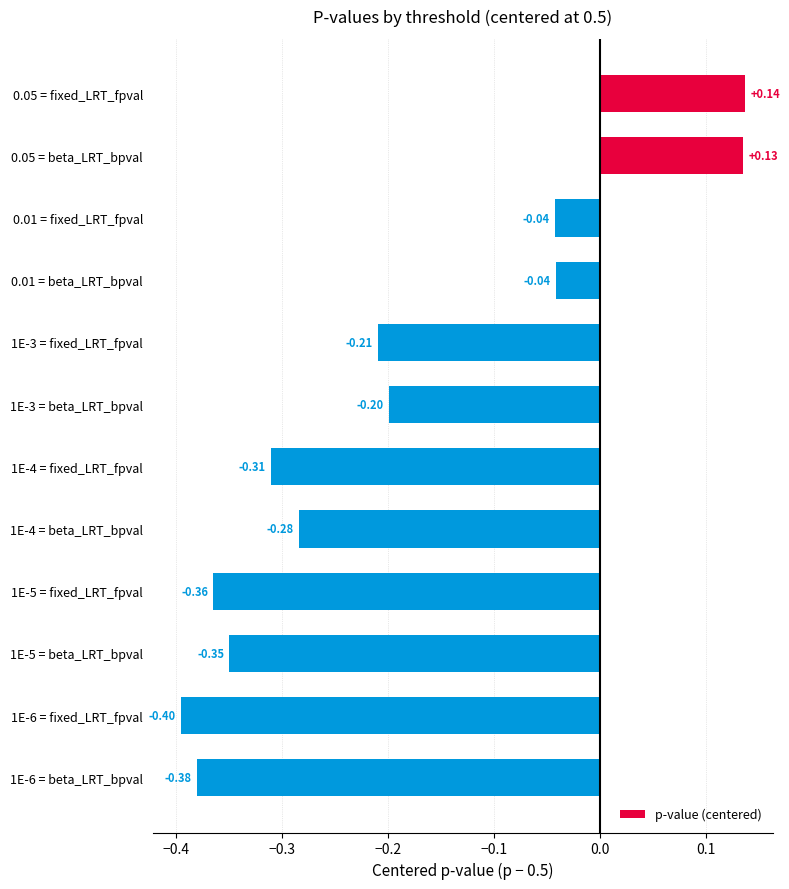

How many positive values are there?

2